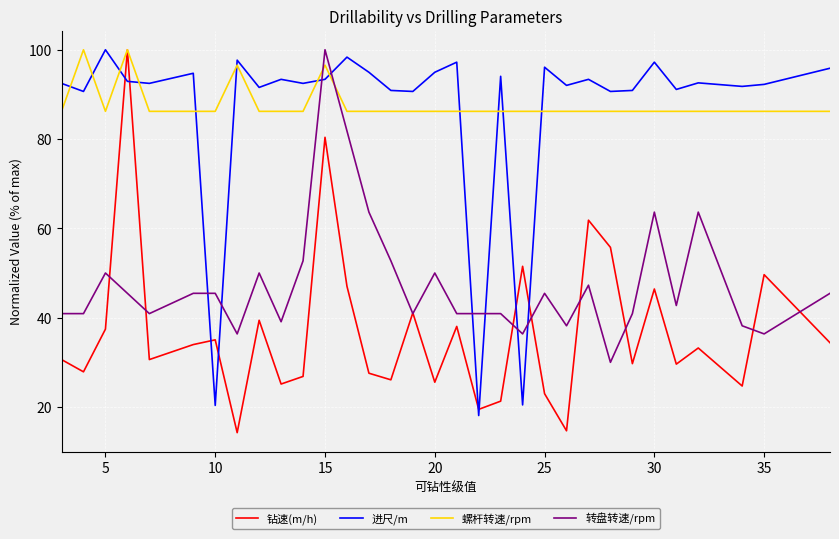

Is the value of 进尺/m at 12 greater than the value of 转盘转速/rpm at 10?

Yes